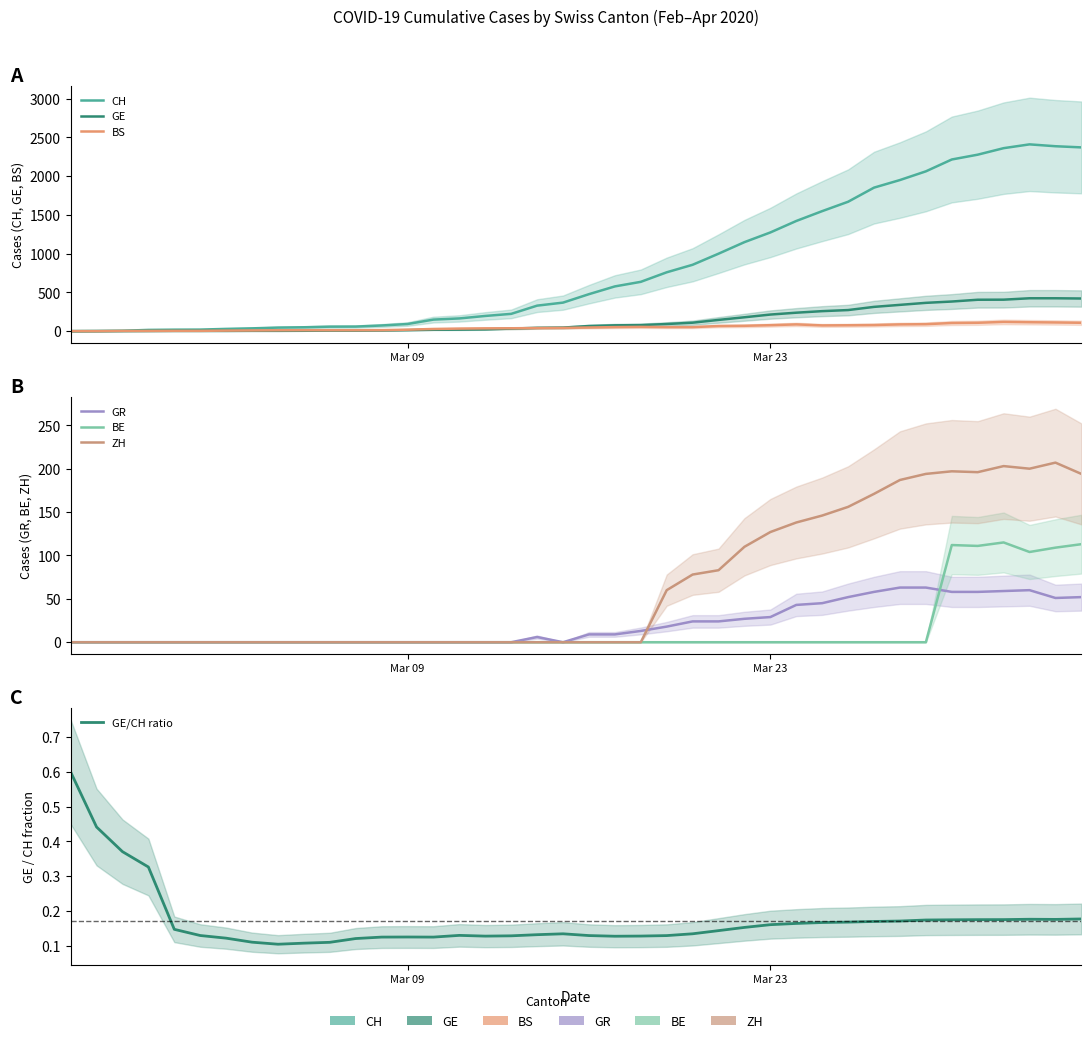

What are all the series names shown in the legend?

CH, GE, BS, GR, BE, ZH